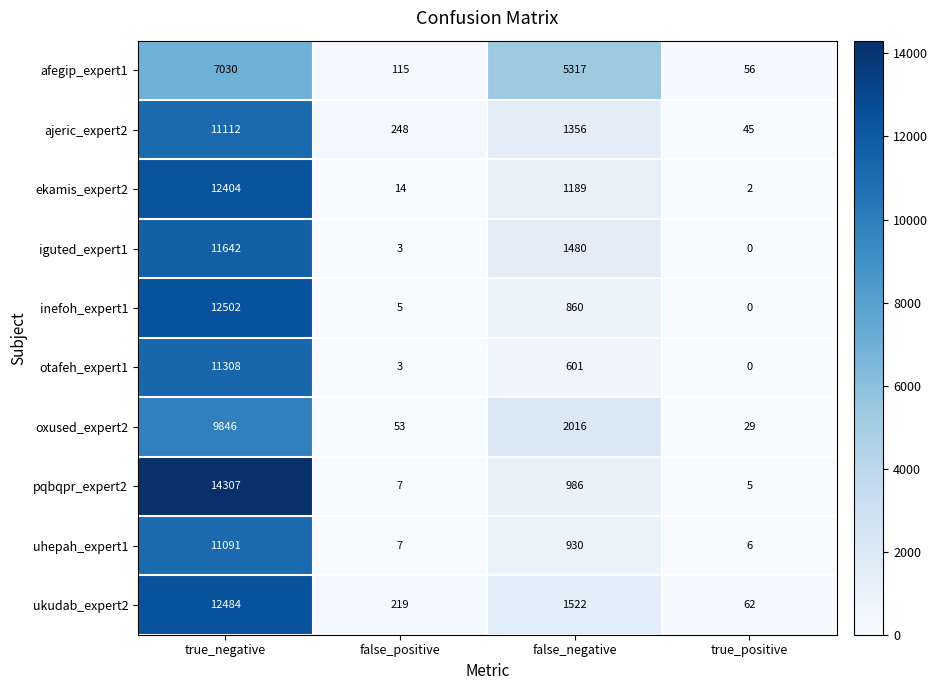

Where does the afegip_expert1 series first go above 5317?

true_negative